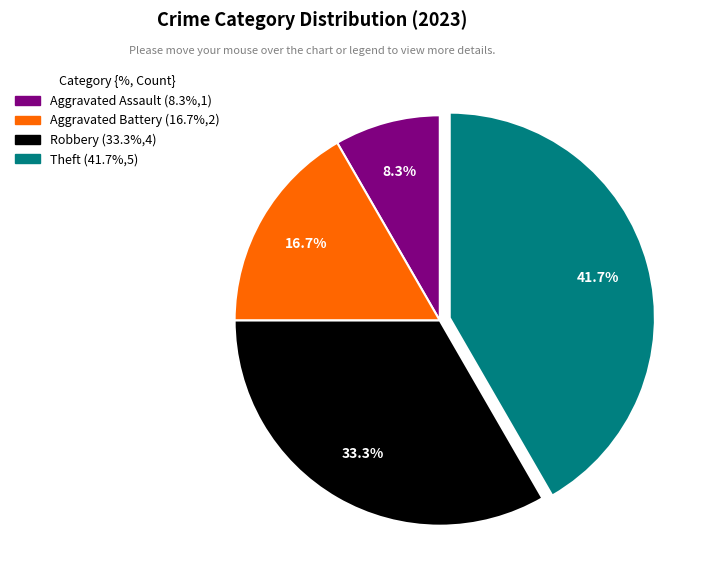

Does any single category account for the majority?

No